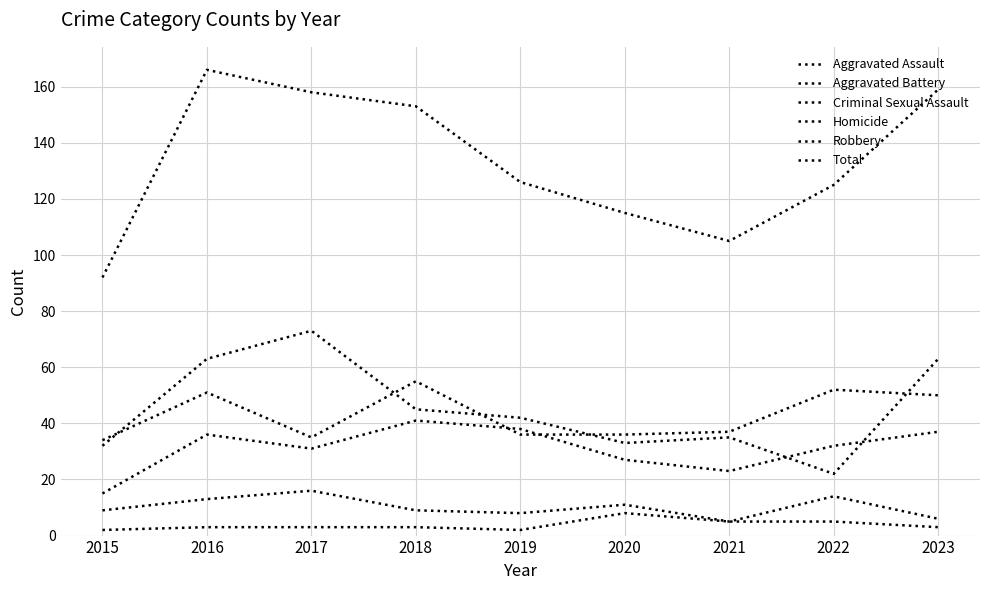

Reading right to left, transcribe all the data shown in this chart.

Aggravated Assault: 2023=37	2022=32	2021=23	2020=27	2019=38	2018=41	2017=31	2016=36	2015=15
Aggravated Battery: 2023=50	2022=52	2021=37	2020=36	2019=36	2018=55	2017=35	2016=51	2015=34
Criminal Sexual Assault: 2023=6	2022=14	2021=5	2020=11	2019=8	2018=9	2017=16	2016=13	2015=9
Homicide: 2023=3	2022=5	2021=5	2020=8	2019=2	2018=3	2017=3	2016=3	2015=2
Robbery: 2023=63	2022=22	2021=35	2020=33	2019=42	2018=45	2017=73	2016=63	2015=32
Total: 2023=159	2022=125	2021=105	2020=115	2019=126	2018=153	2017=158	2016=166	2015=92